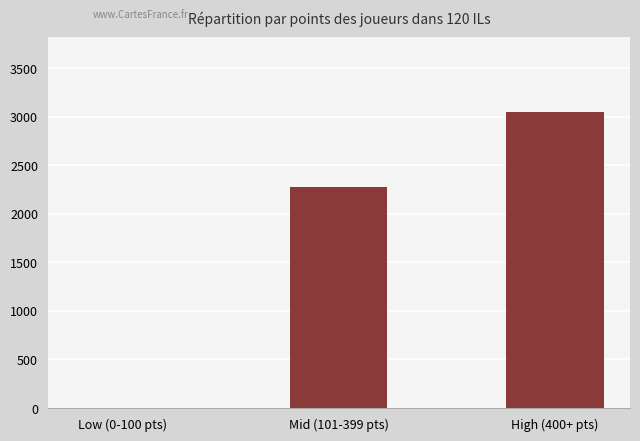

Is it true that the value at Mid (101-399 pts) is 3696?

False